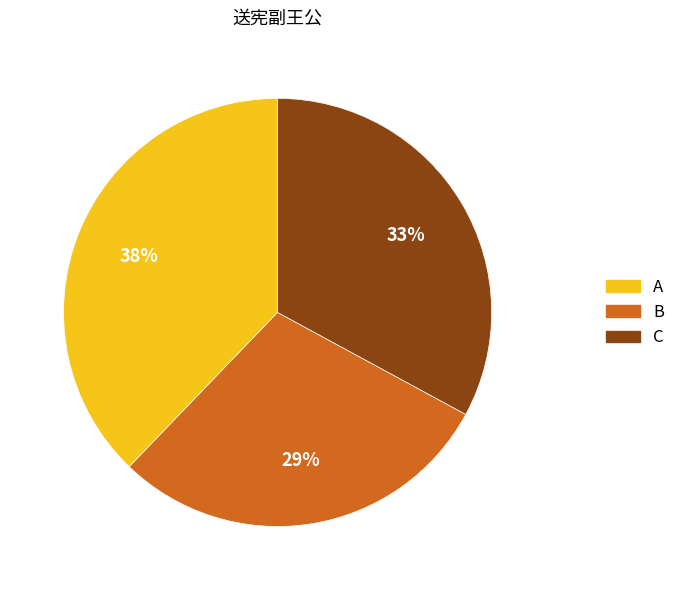

To the nearest percent, what is the average slice percentage?

33%